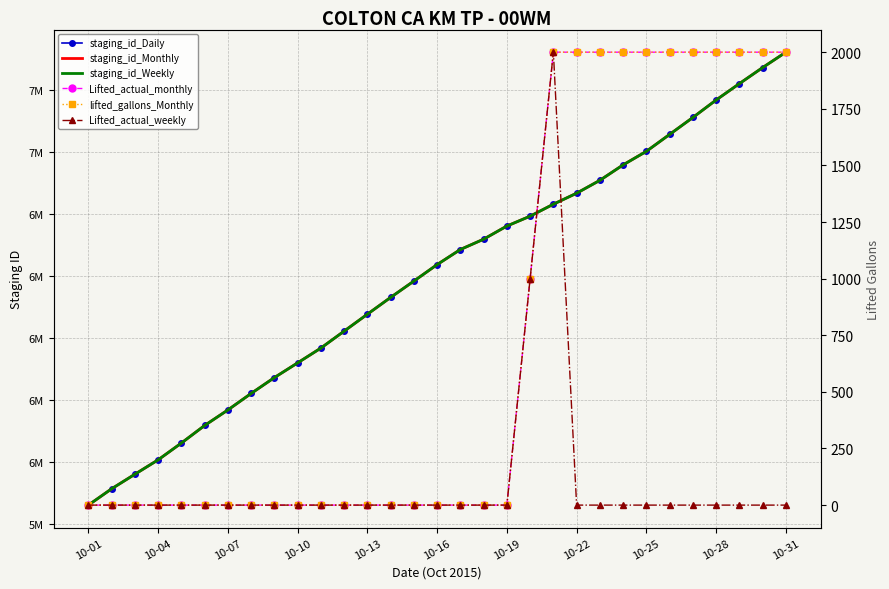

What is the value of the staging_id_Monthly point at the 20th from the left?

6793137